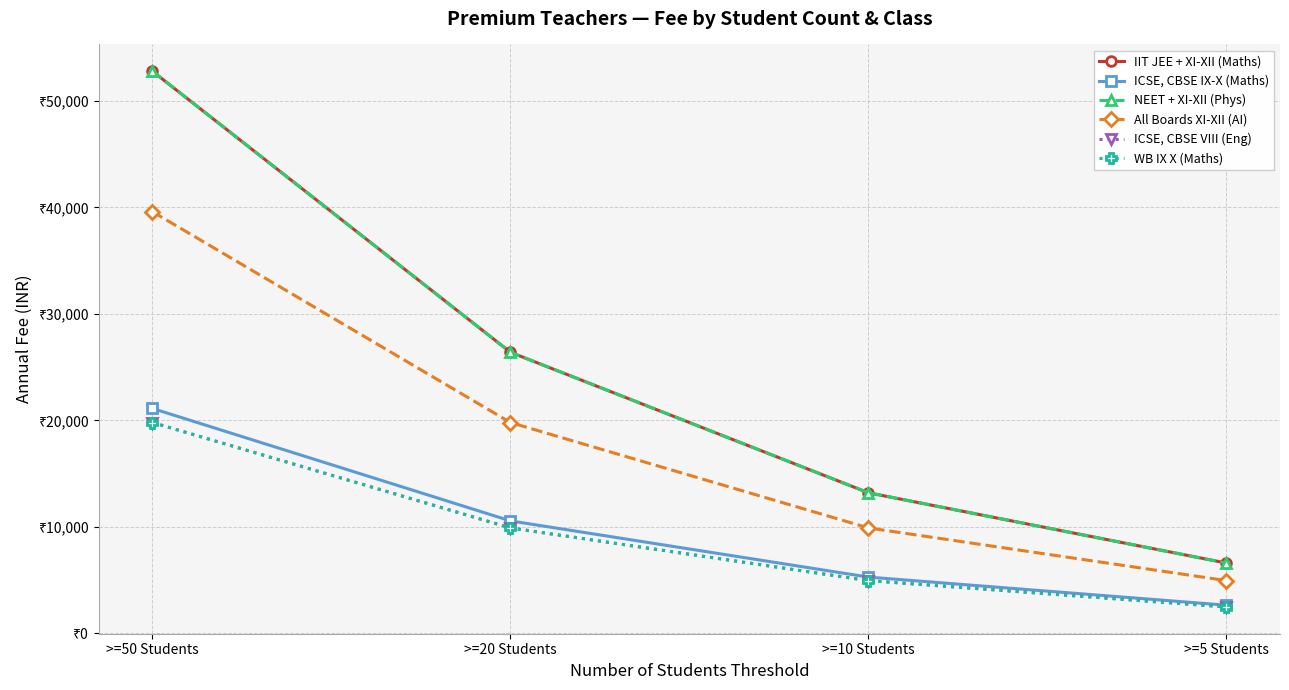

What is the difference between the maximum and second lowest values in the ICSE, CBSE IX-X (Maths) series?

15840